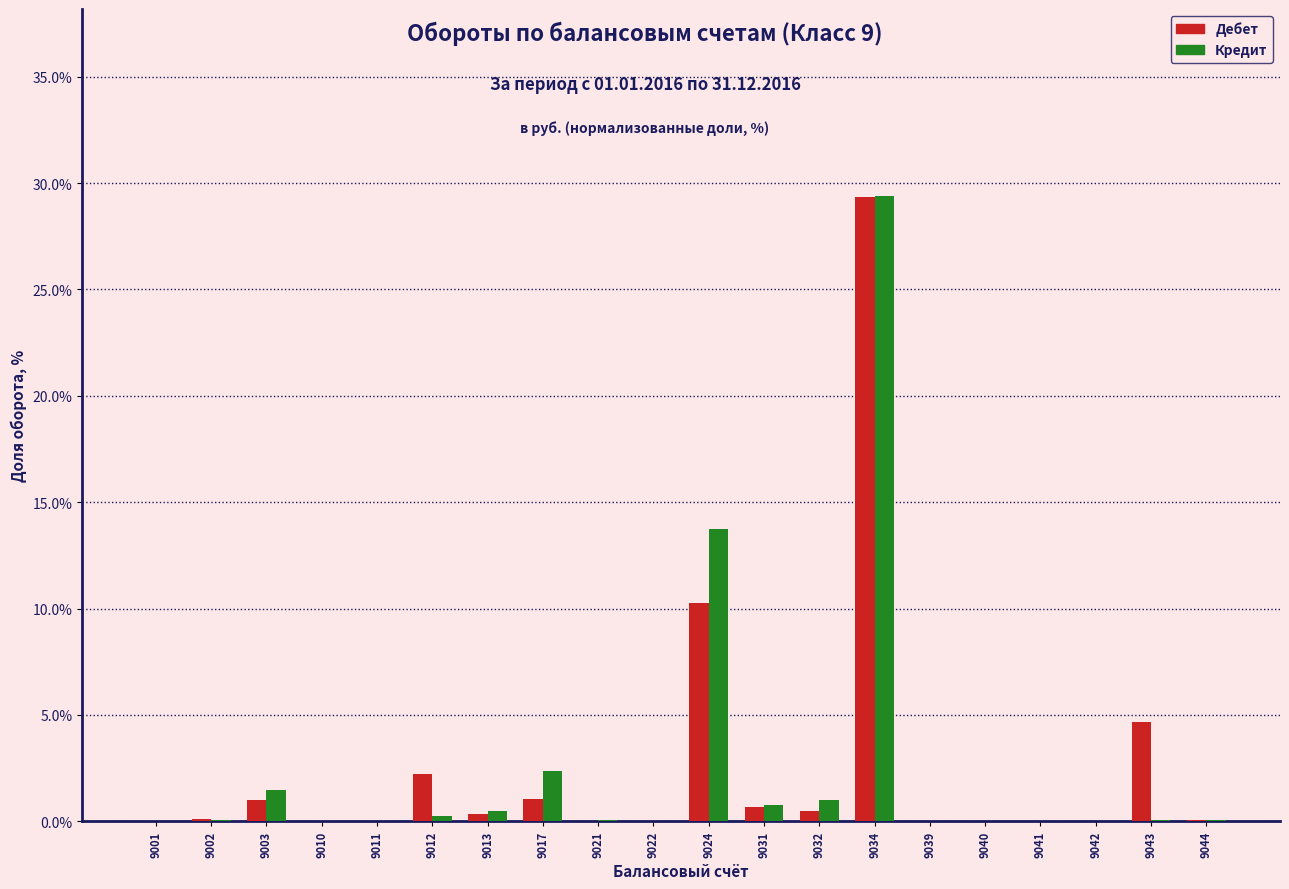

What is the total value across all series at 9024?

24.0